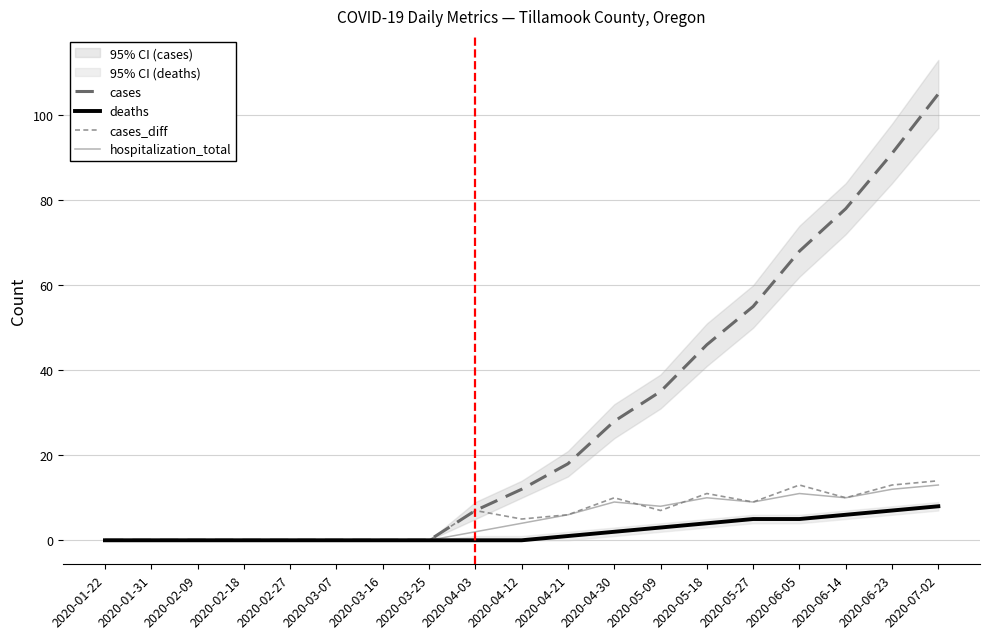

What position from the right is 2020-07-02?

1